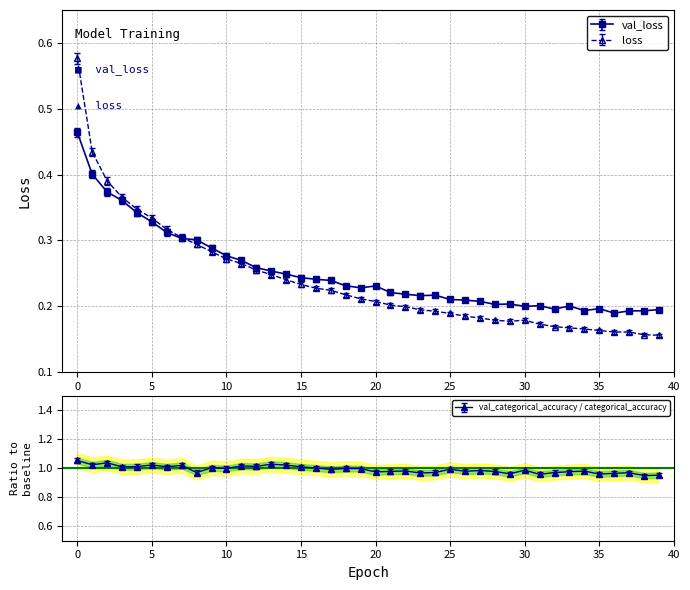

True or false: loss has more than 0 interior local peaks.

True